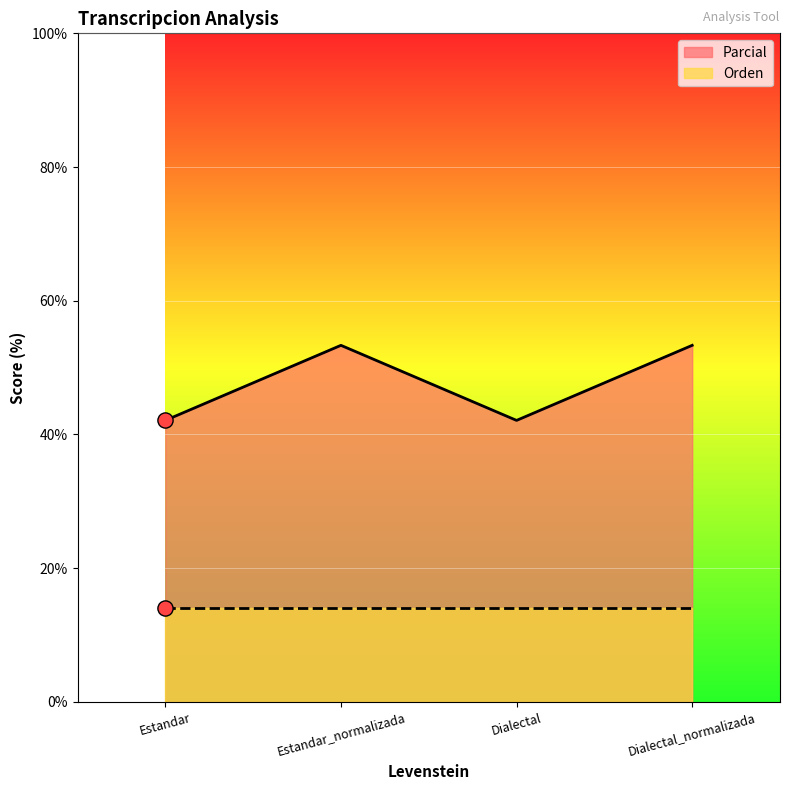

What is the ratio of the value at Dialectal to the value at Estandar_normalizada?

0.8